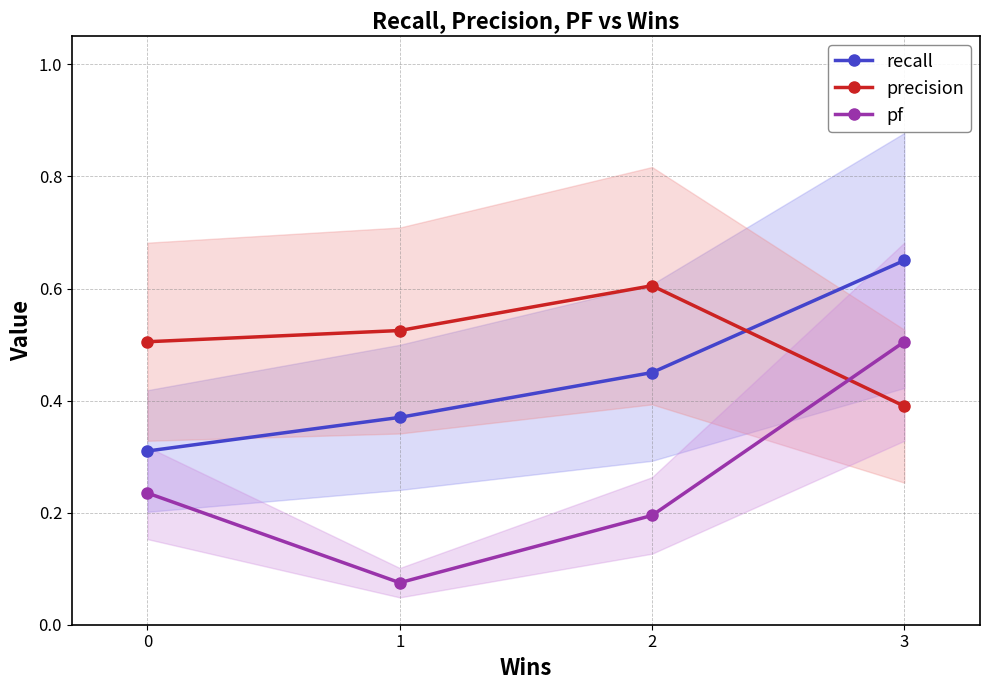

What is the sum of the precision values at 0 and 1?

1.0